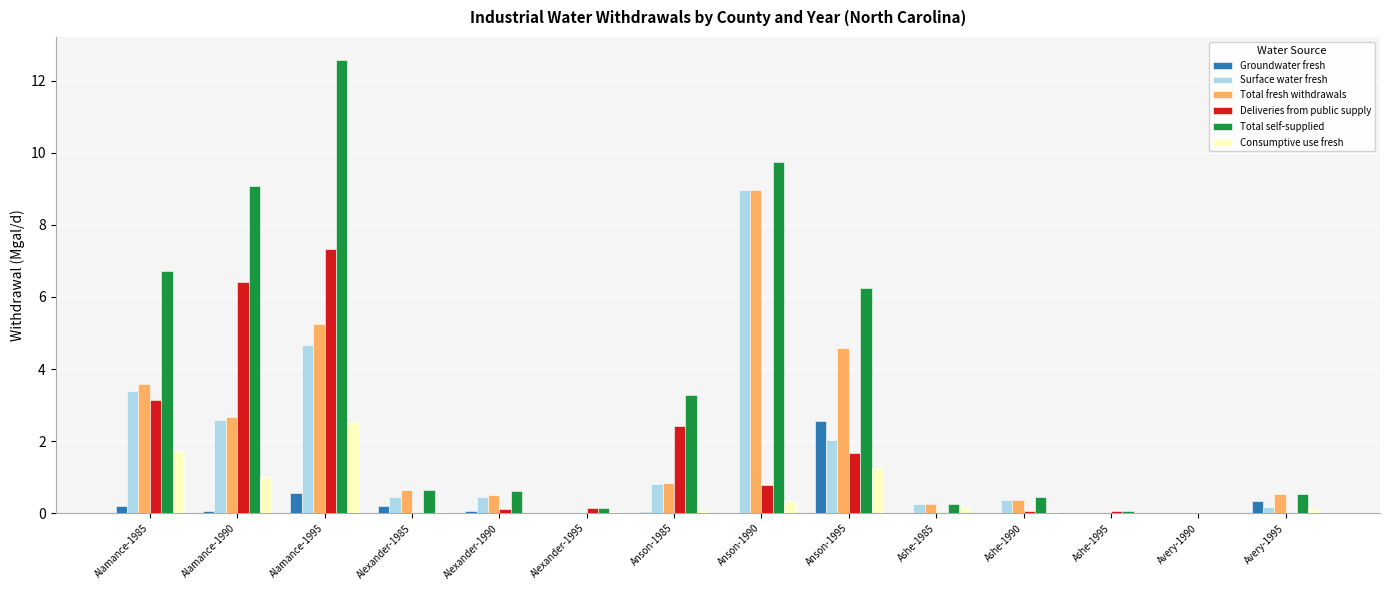

Is the value of Groundwater fresh at Ashe-1985 greater than the value of Total fresh withdrawals at Ashe-1990?

No